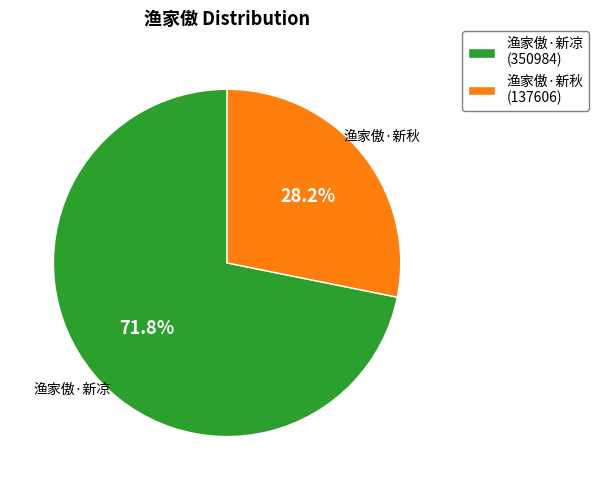

What portion of the pie excludes 渔家傲·新秋 (137606)?

71.8%